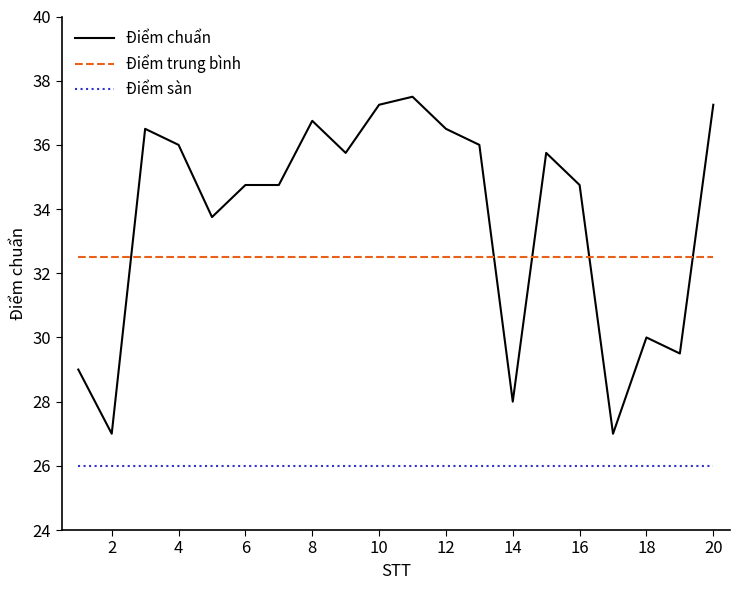

Which series has the largest range (max minus min)?

Điểm chuẩn